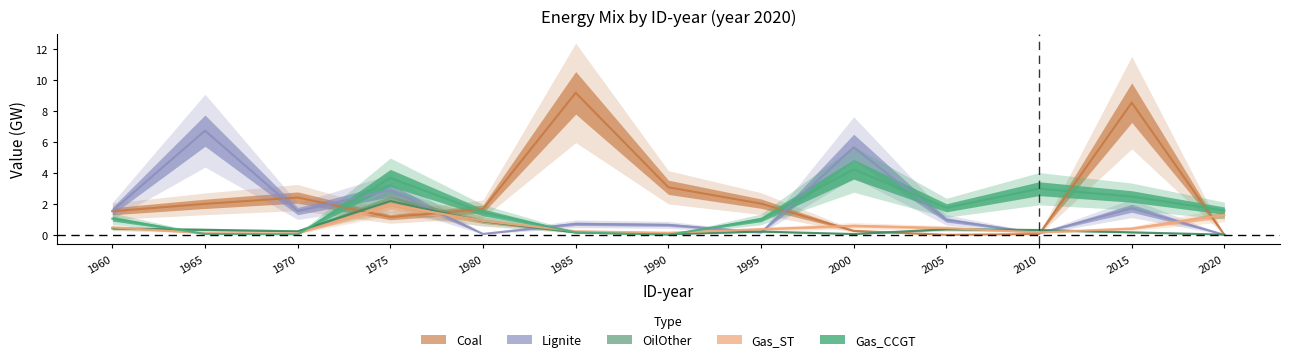

At which label does OilOther reach its minimum?

2020